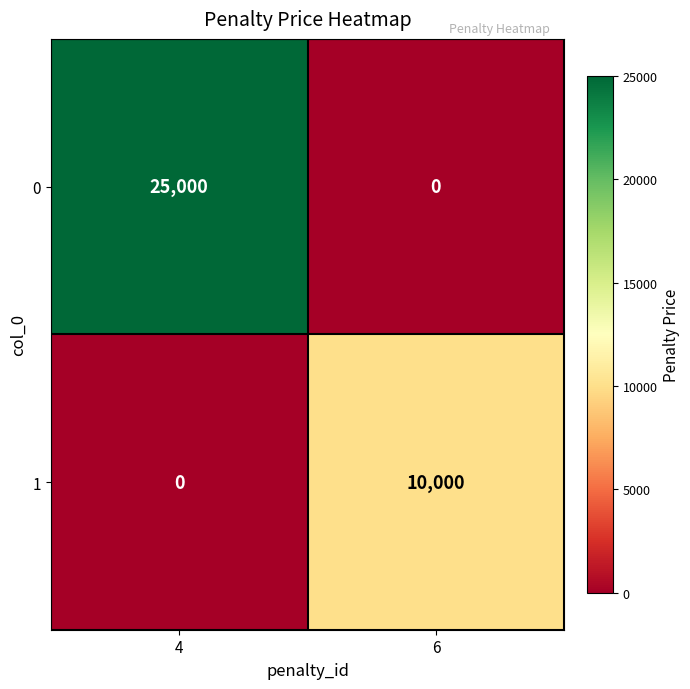

At which category is the sum across all series the highest?

4